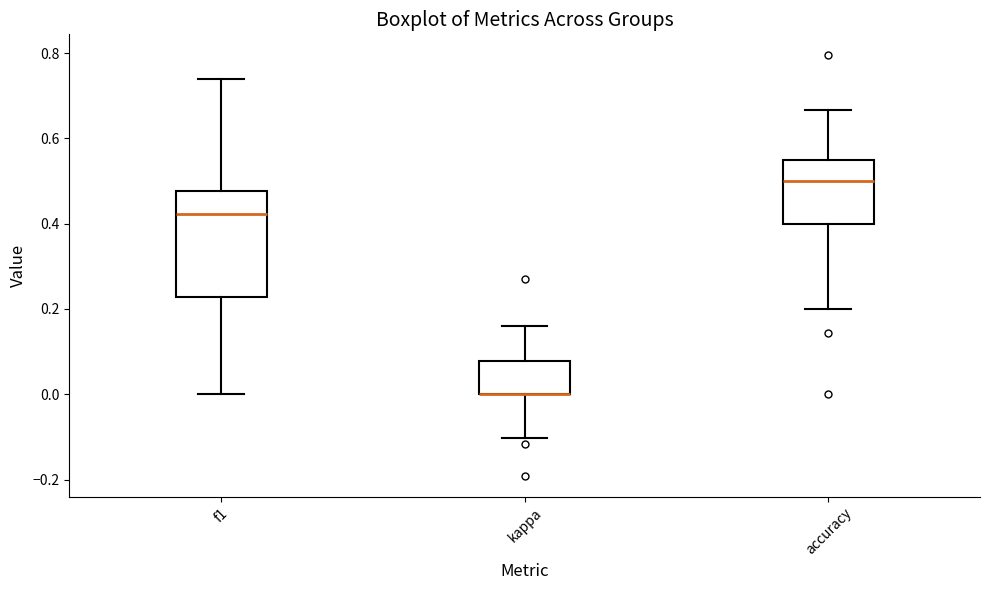

Reading left to right, transcribe this box plot: for each box, give where its median line is, the range the box spans, and where its two whiskers end, as read against the y-axis. The values are not printed on the chart, so give them approximately, as read against the axis.

f1: median 0.42, box 0.22 to 0.48, whiskers 0.00 to 0.74
kappa: median 0.00 (drawn on the box's lower edge), box 0.00 to 0.08, whiskers -0.10 to 0.16
accuracy: median 0.50, box 0.40 to 0.56, whiskers 0.20 to 0.66